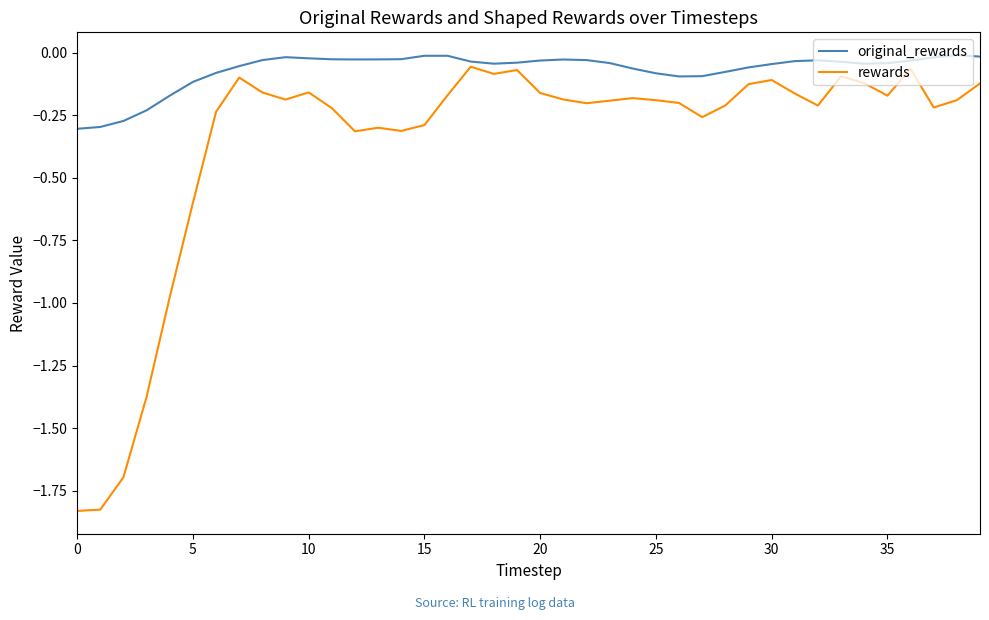

What are all the series names shown in the legend?

original_rewards, rewards